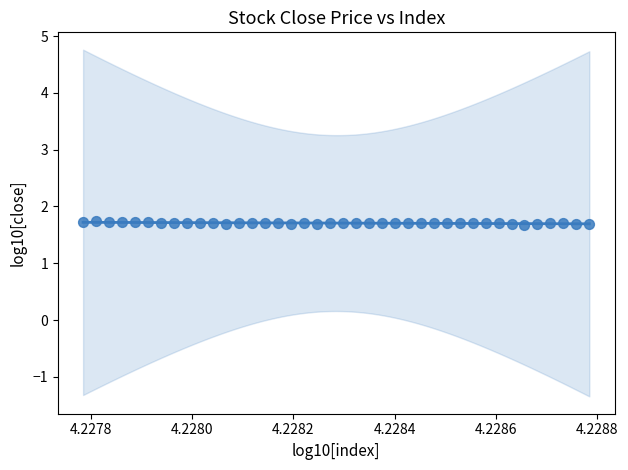

Count the number of points in this scatter plot.

40